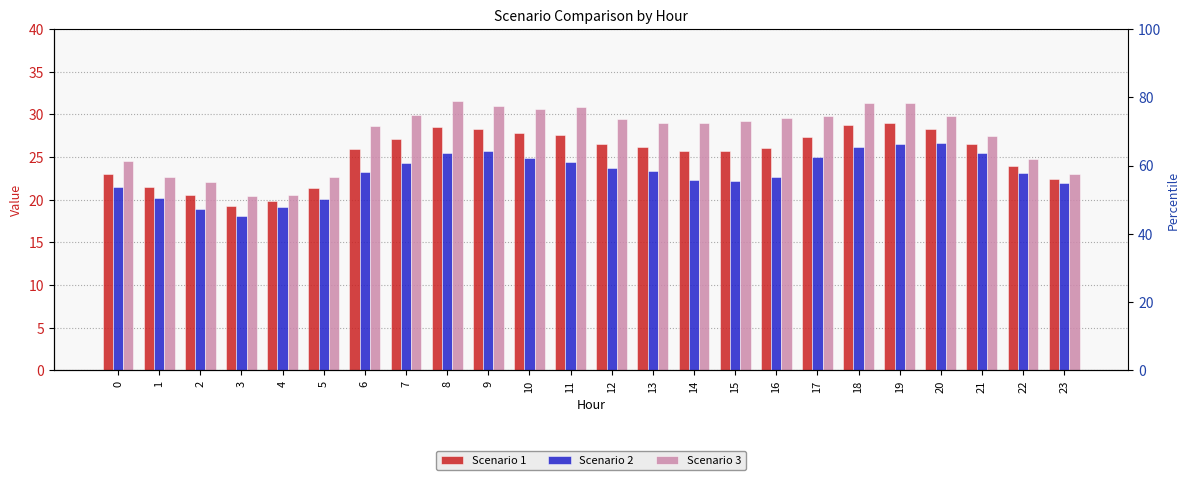

Which series has the largest total across all categories?

Scenario 3